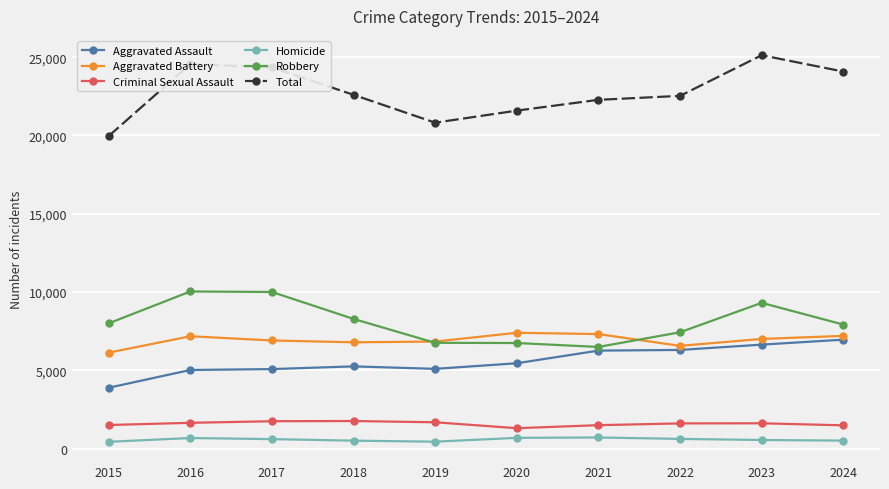

What is the lowest value of the Aggravated Assault series?

3888